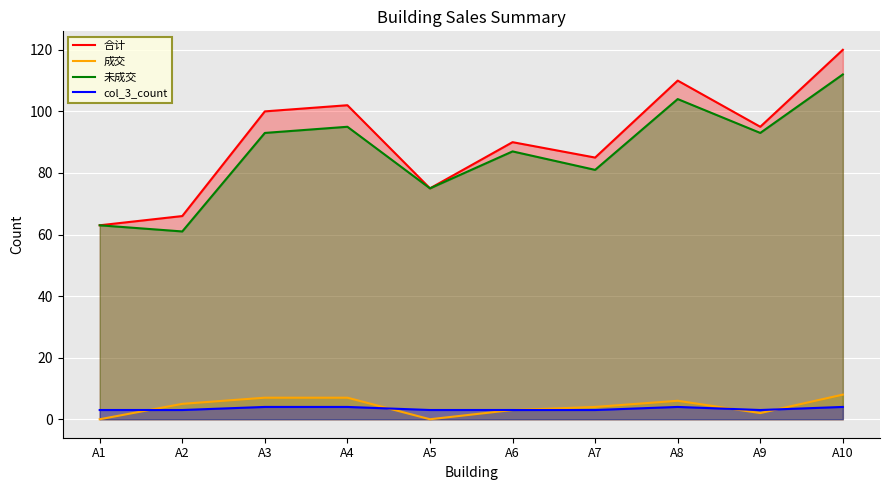

What is the difference between the maximum and minimum values in the 未成交 series?

51